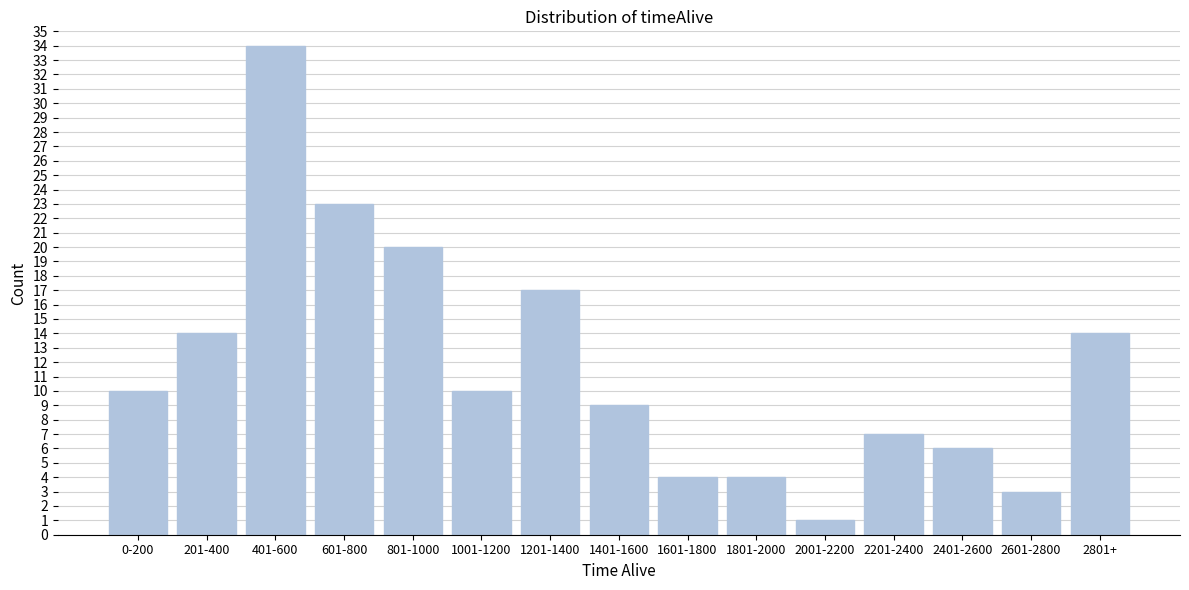

Reading left to right, list all the values displayed in this chart.

0-200=10	201-400=14	401-600=34	601-800=23	801-1000=20	1001-1200=10	1201-1400=17	1401-1600=9	1601-1800=4	1801-2000=4	2001-2200=1	2201-2400=7	2401-2600=6	2601-2800=3	2801+=14